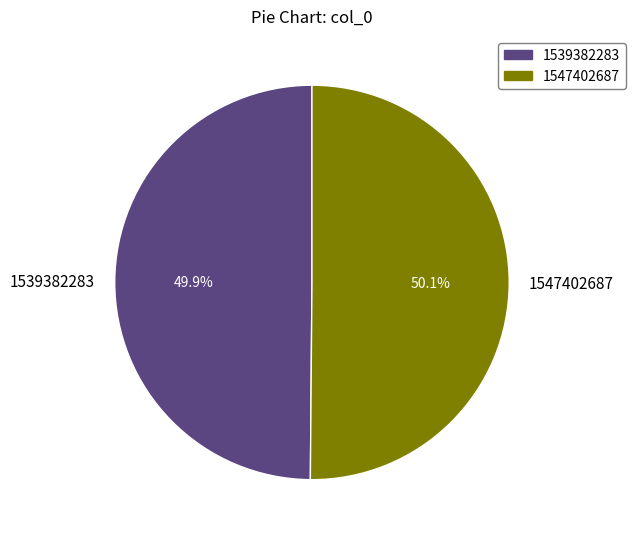

What percentage do 1547402687 and 1539382283 together represent?

100.0%